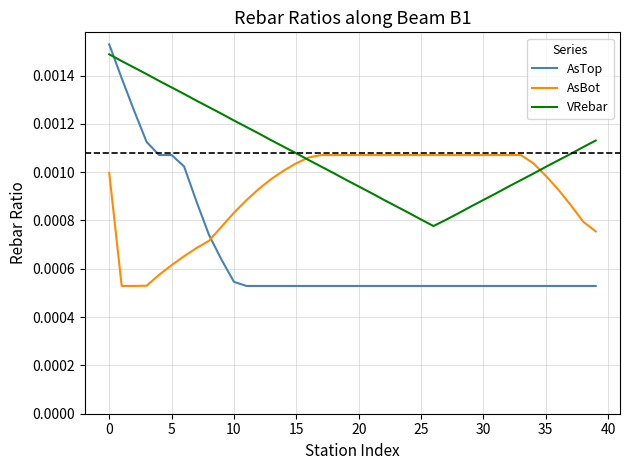

True or false: AsTop and VRebar cross at least once.

True